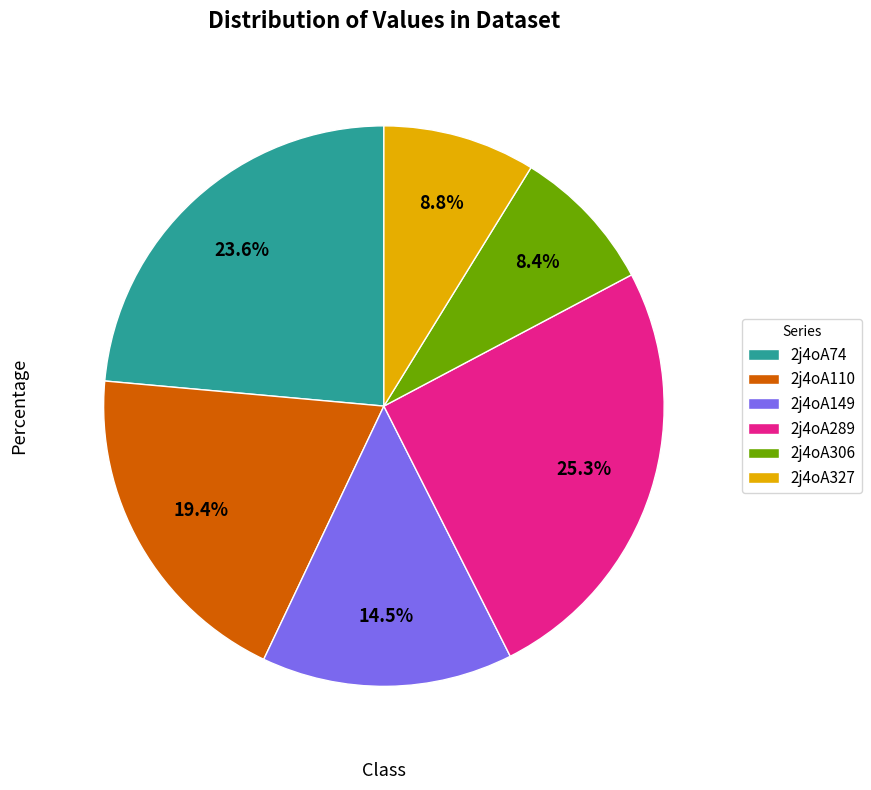

What is the total percentage of 2j4oA110 and 2j4oA149?

33.9%